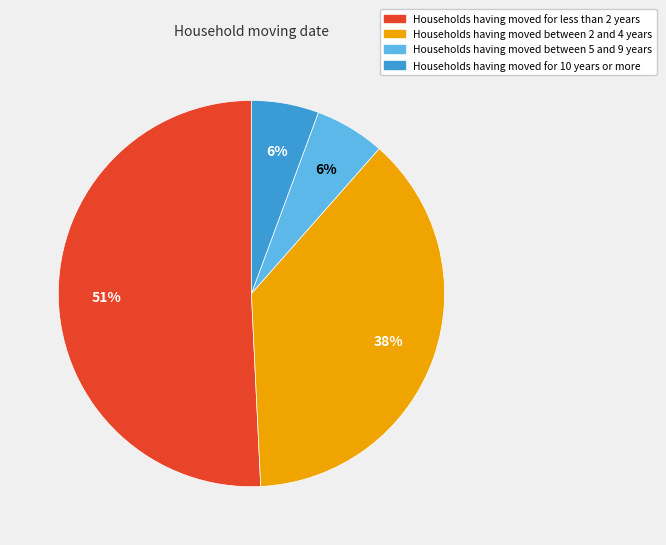

How many segments does this pie chart have?

4